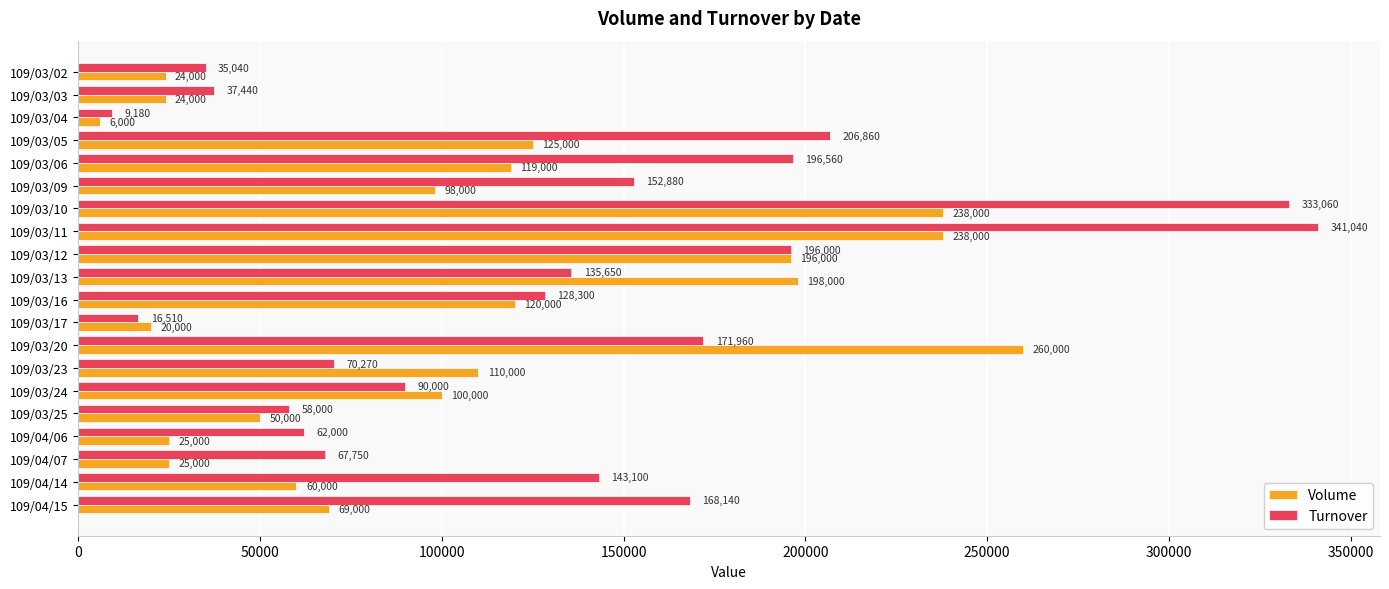

What is the spread (max minus min) of values at 109/03/20?

88040